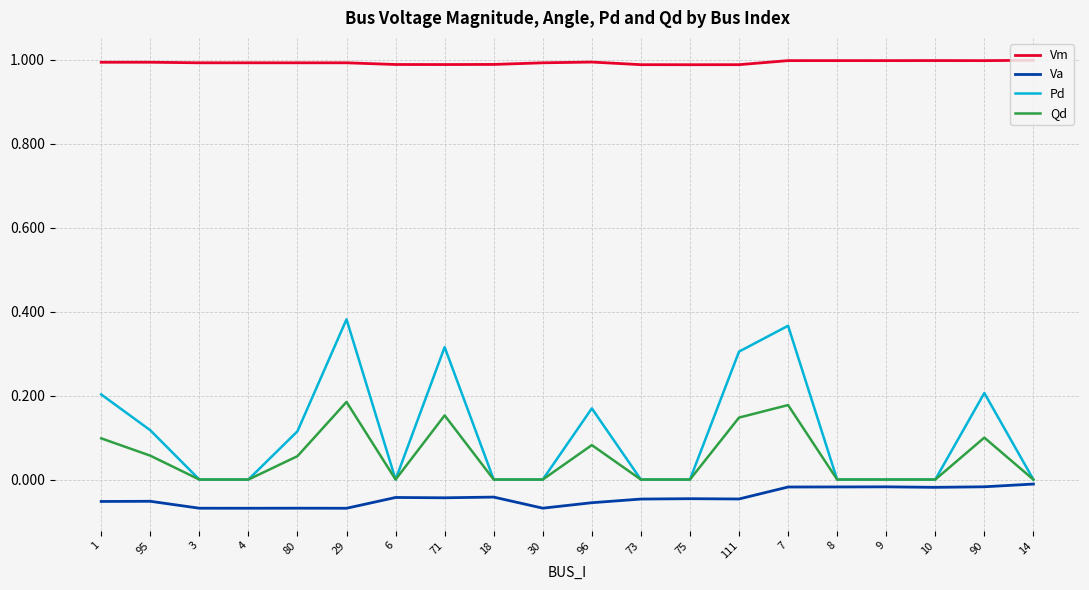

Which series changed the most between 75 and 14?

Va